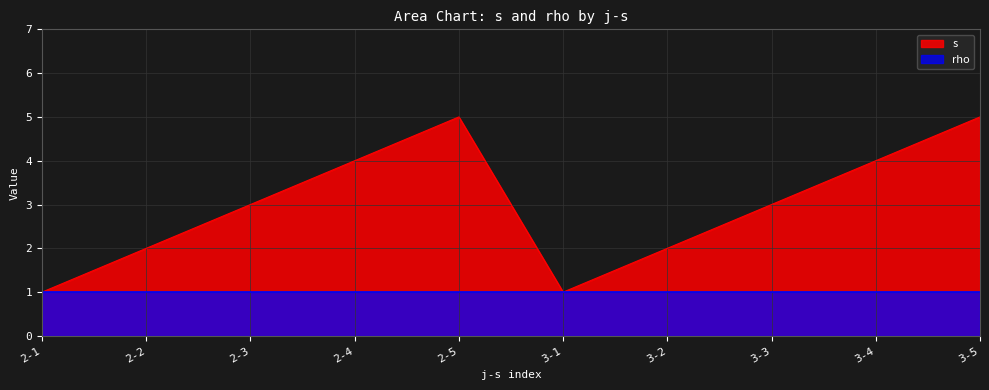

The chart shows a value of 7 at 2-5. True or false?

False